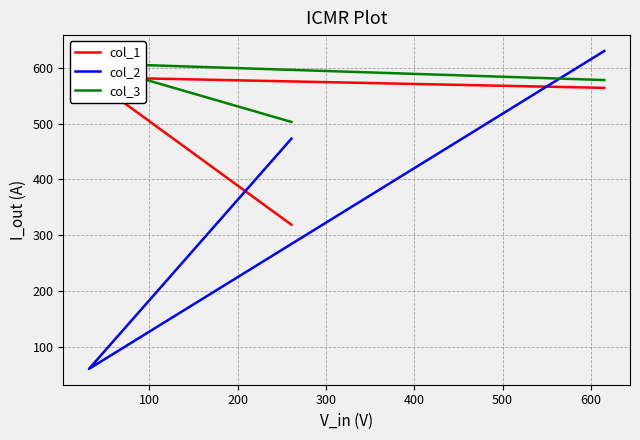

How many data points in col_2 are less than 473?

1